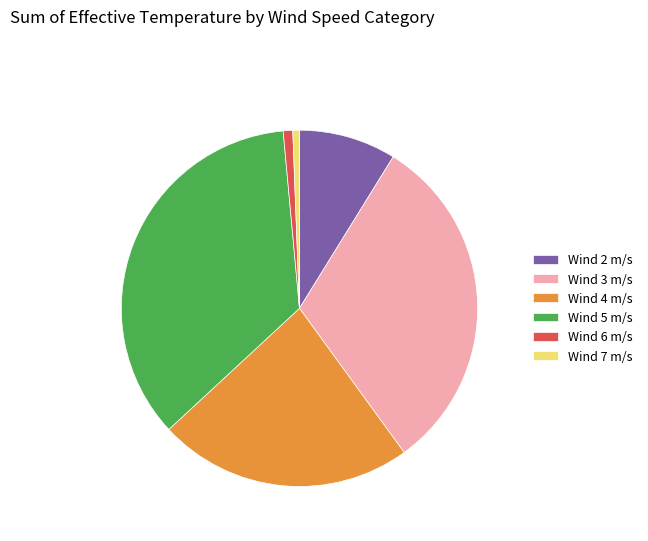

What is the ratio of the value at Wind 4 m/s to the value at Wind 5 m/s?

0.7